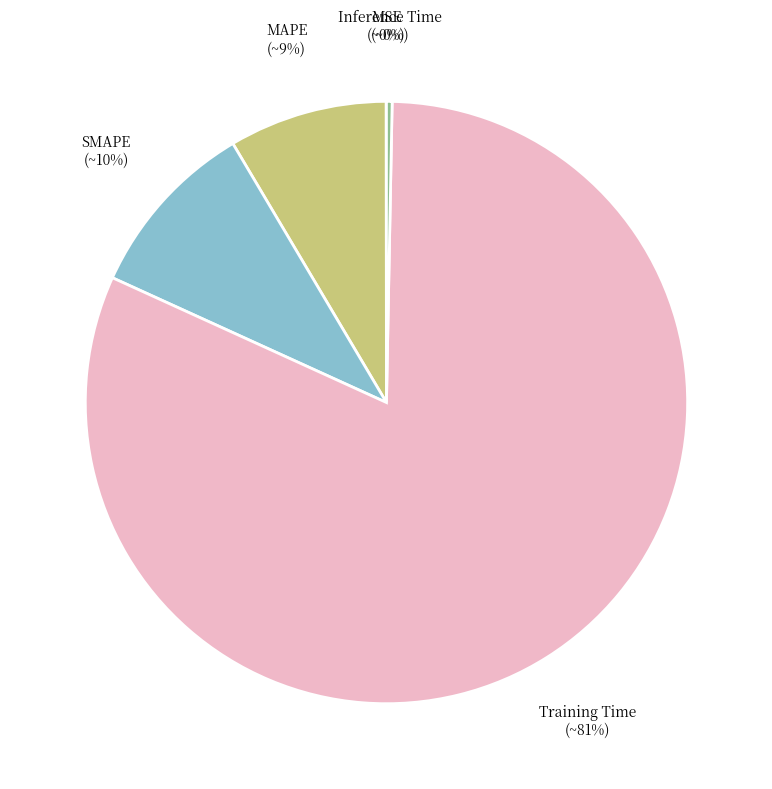

Which category has the biggest portion of the pie?

Training Time